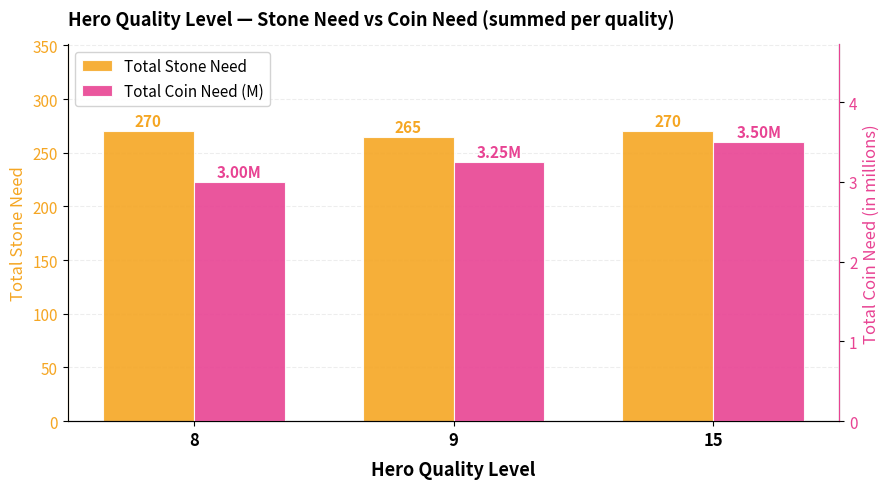

How many Total Coin Need (M) values are between 3 and 4?

3